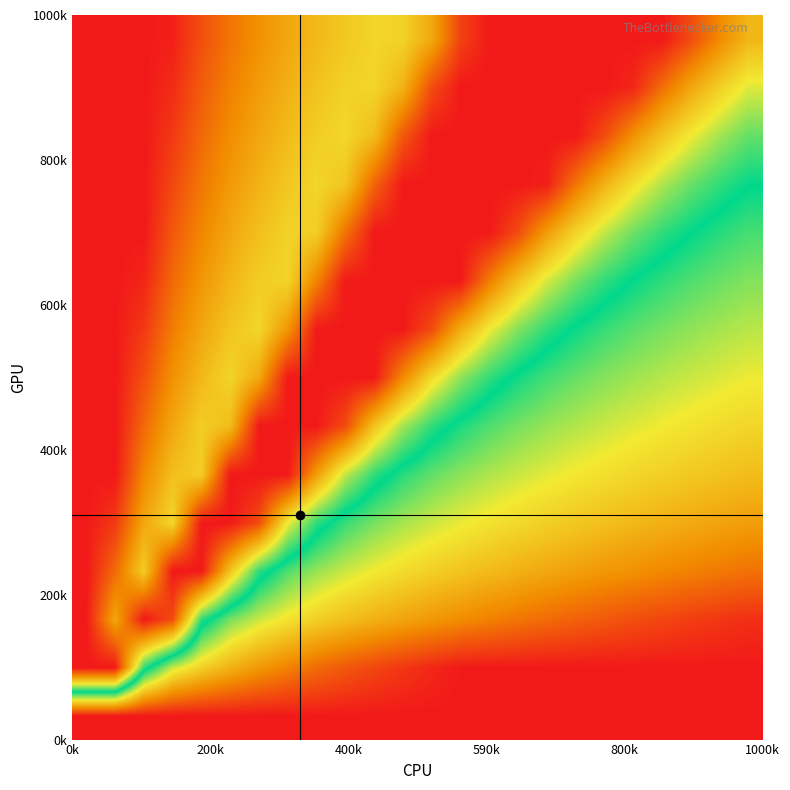

What is the smallest value displayed?

-1.0